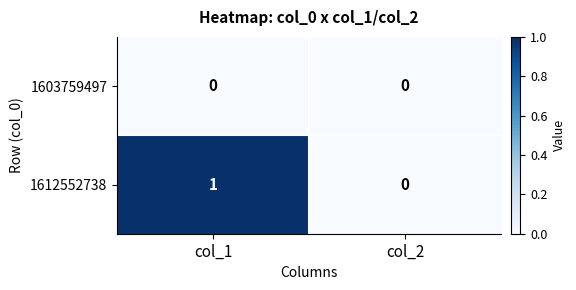

Reading left to right, list all the values displayed in this chart.

1603759497: 0	0
1612552738: 1	0